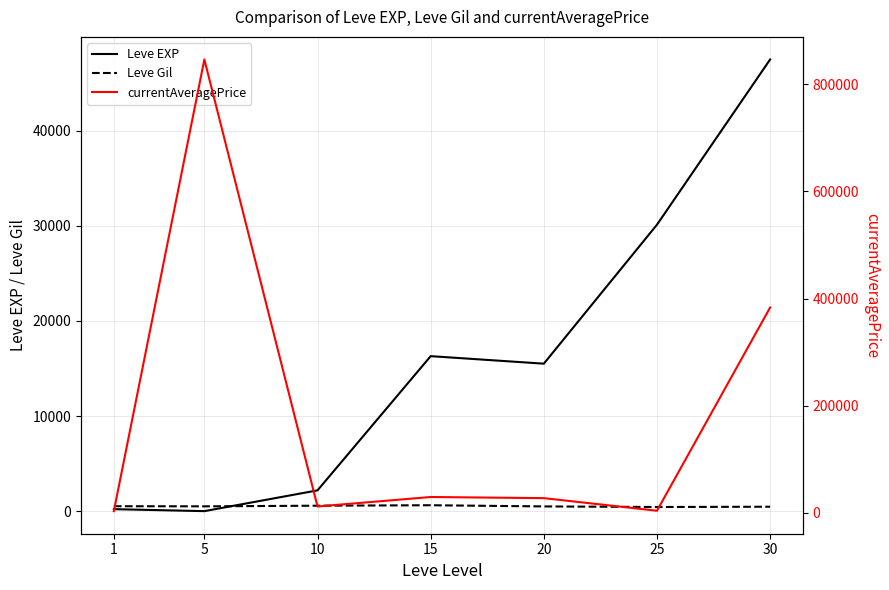

True or false: Leve Gil and Leve EXP intersect in this chart.

True